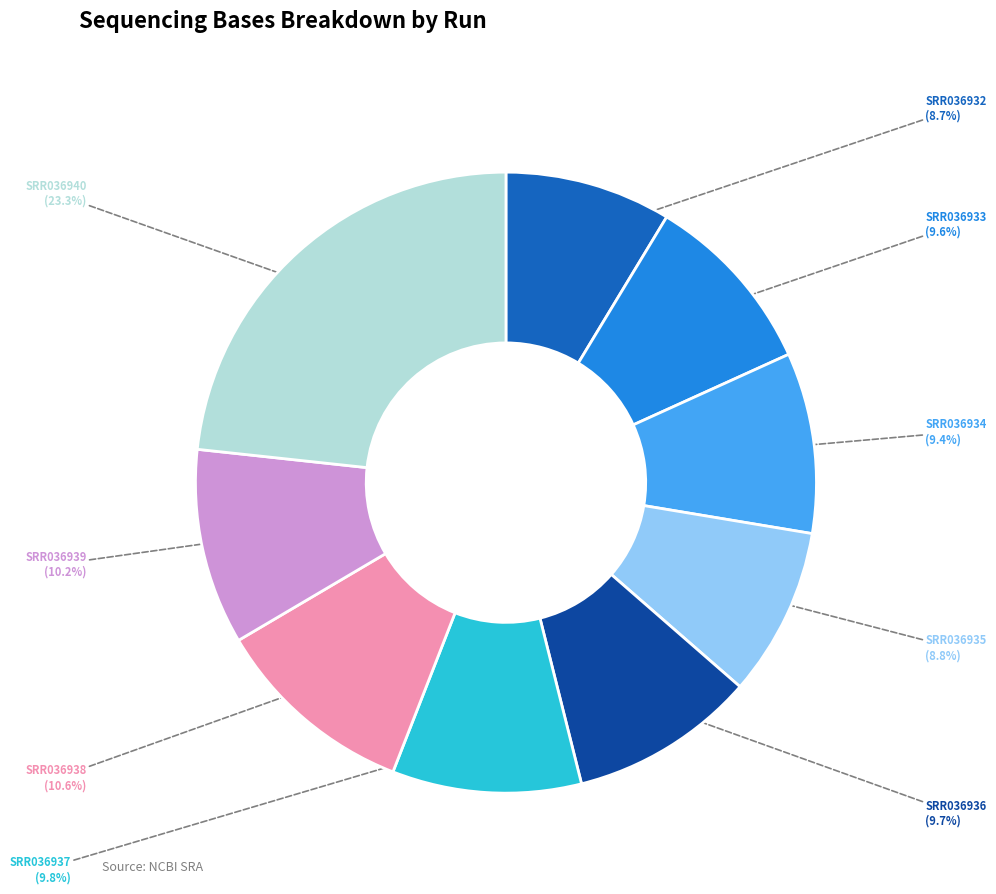

What is the total percentage of SRR036937 and SRR036940?

33.1%